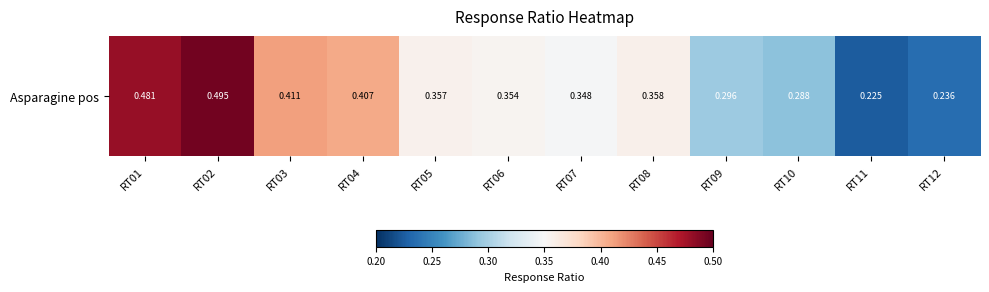

What is the sum of the values at RT08 and RT01?

0.8